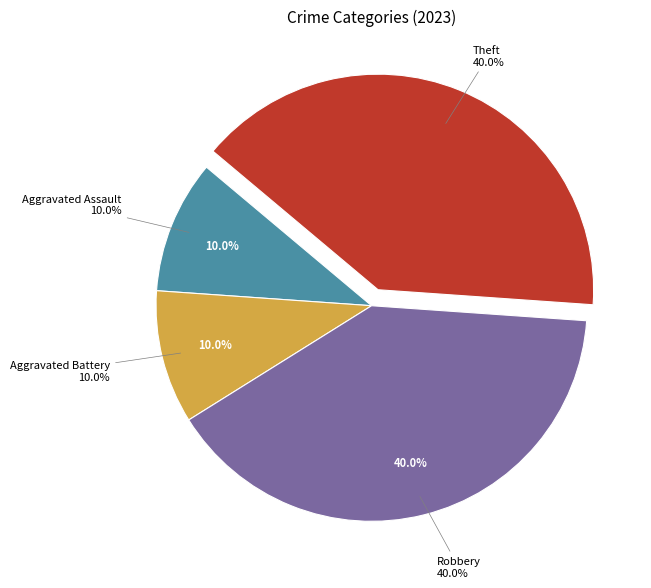

Rank the categories by value from lowest to highest.

Aggravated Assault, Aggravated Battery, Robbery, Theft